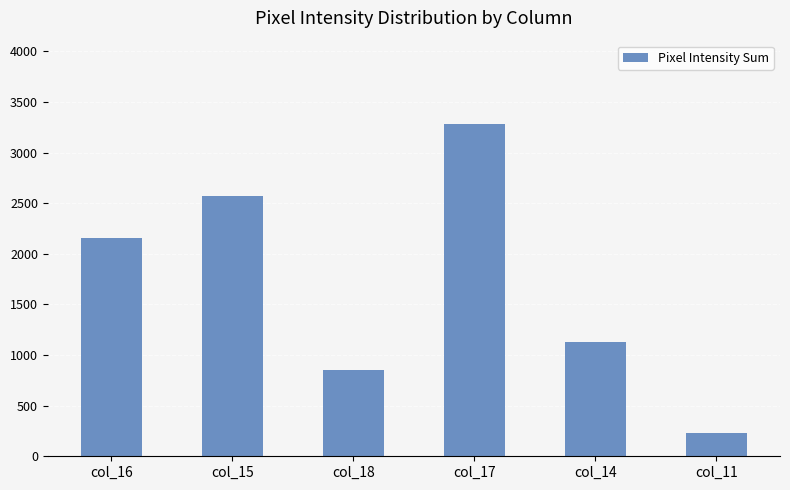

Rank the categories by value from lowest to highest.

col_11, col_18, col_14, col_16, col_15, col_17